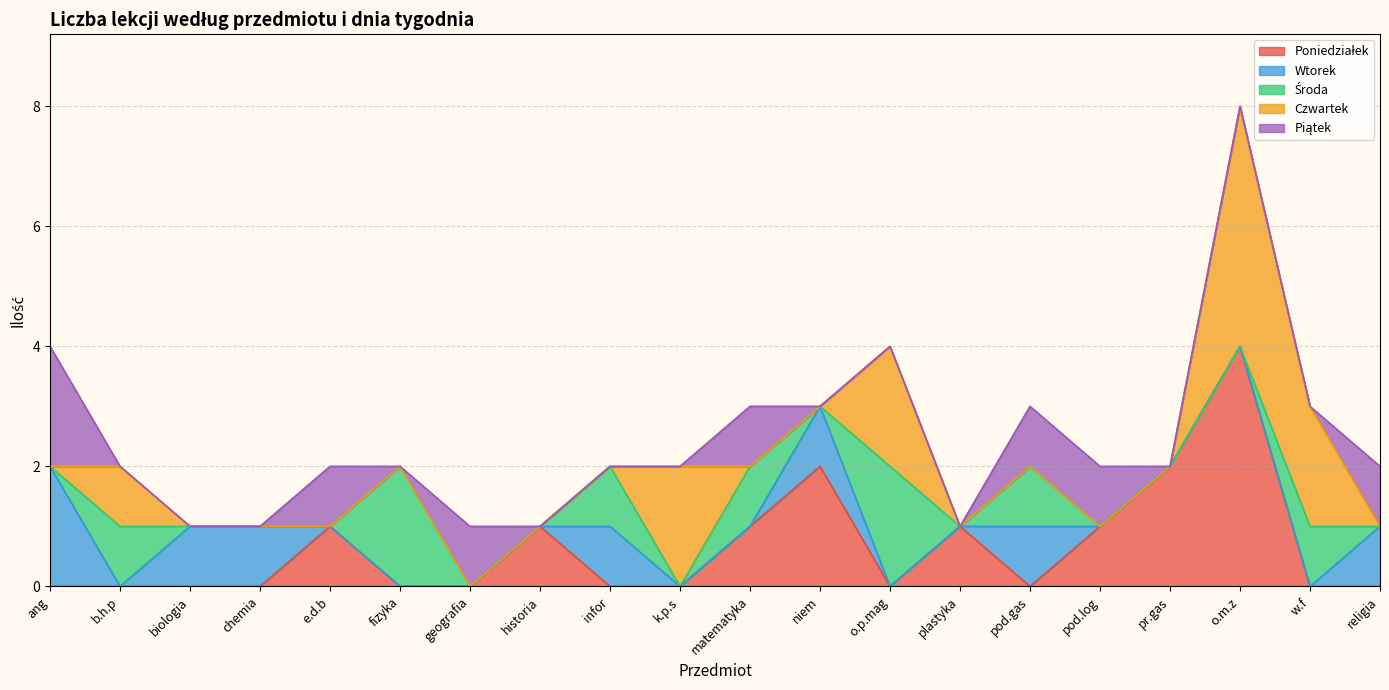

What is the spread (max minus min) of values at fizyka?

2